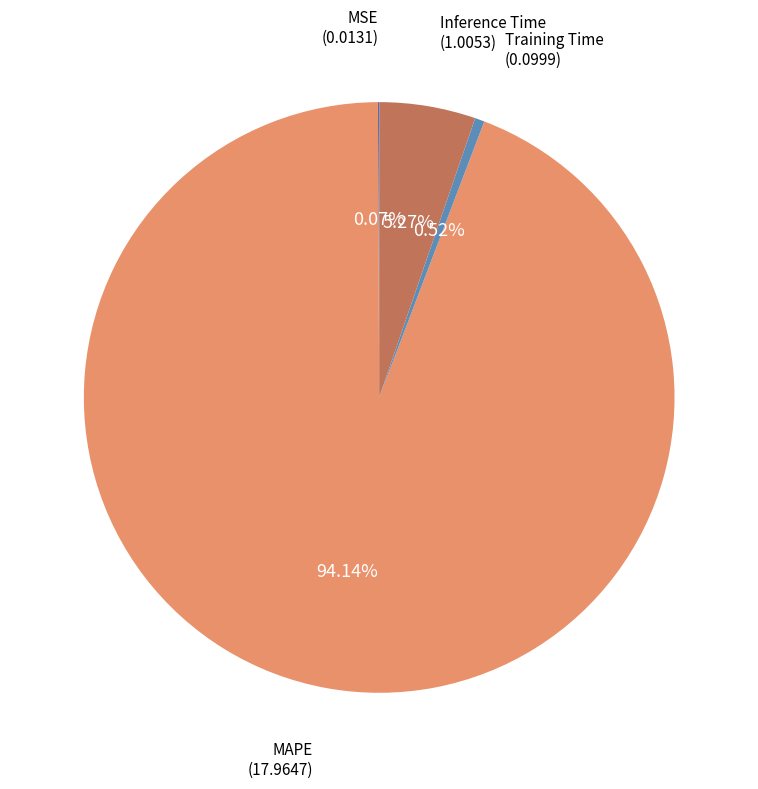

Which has a higher value, Inference Time or MAPE?

MAPE